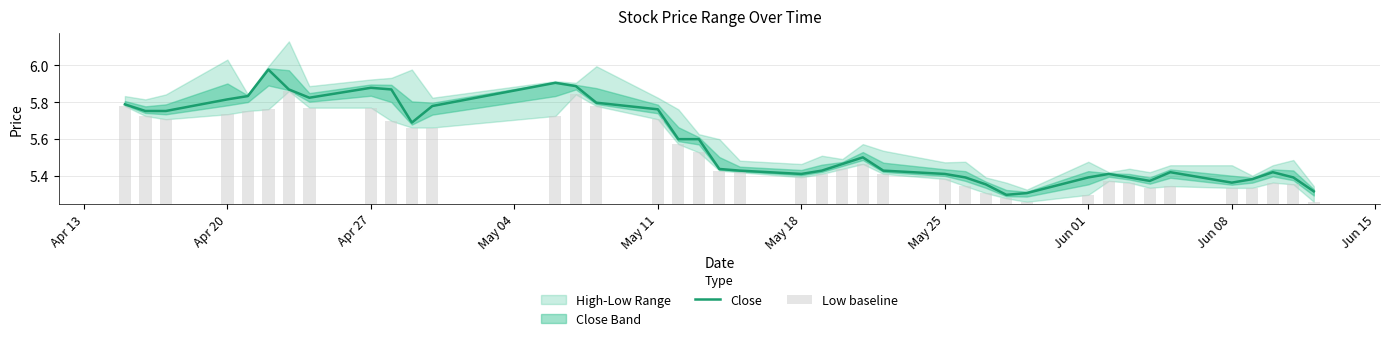

Rank the series by their average value, from lowest to highest.

Low baseline, Close